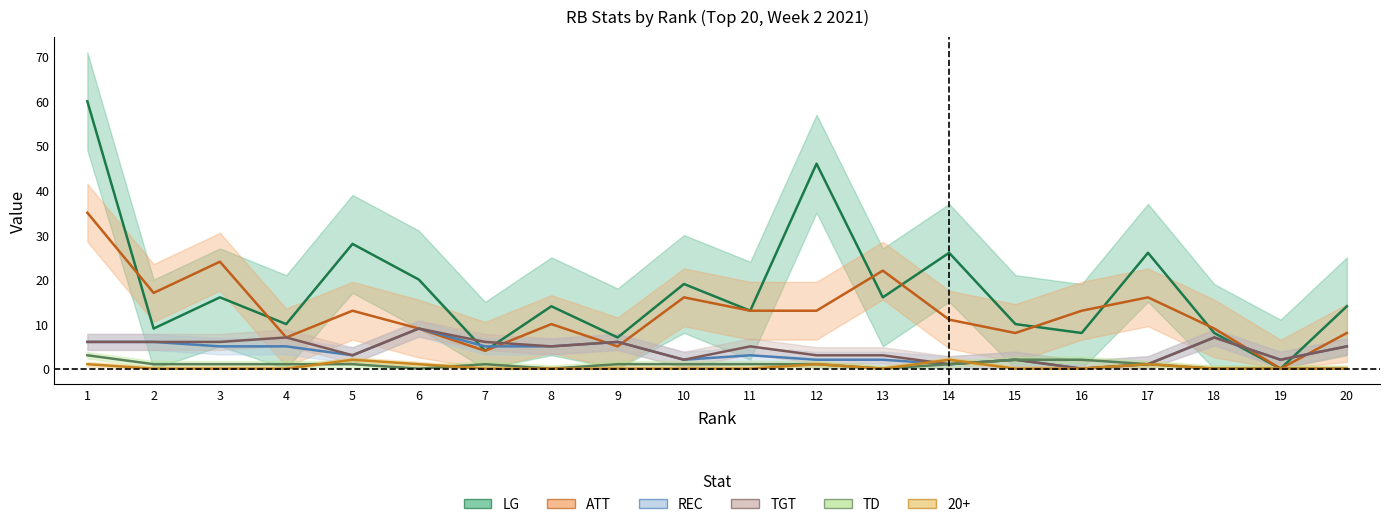

At which category does TD reach its first local valley?

6